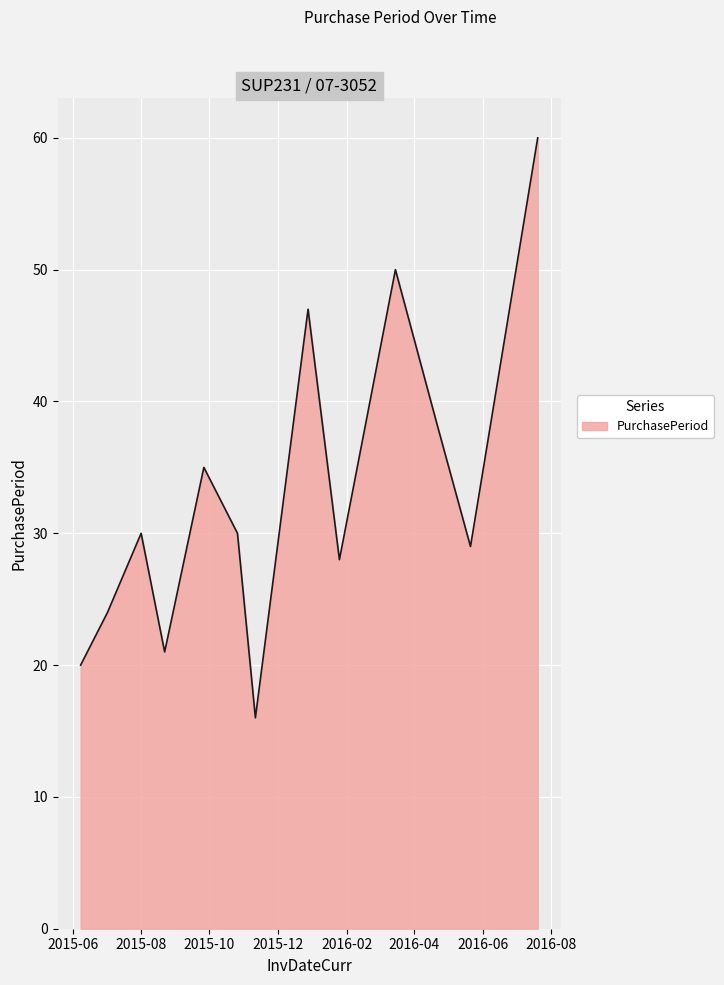

What is the difference between the maximum and minimum values?

44